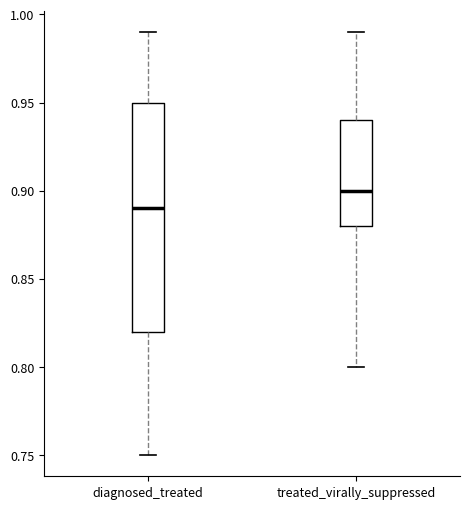

Which box is the tallest, from its lower edge to its upper edge?

diagnosed_treated